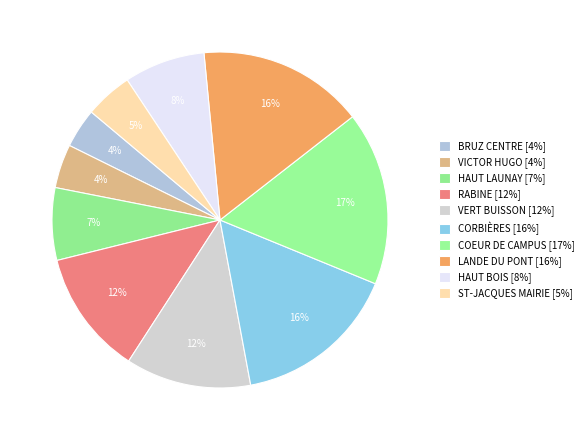

Which slice is the smallest?

BRUZ CENTRE